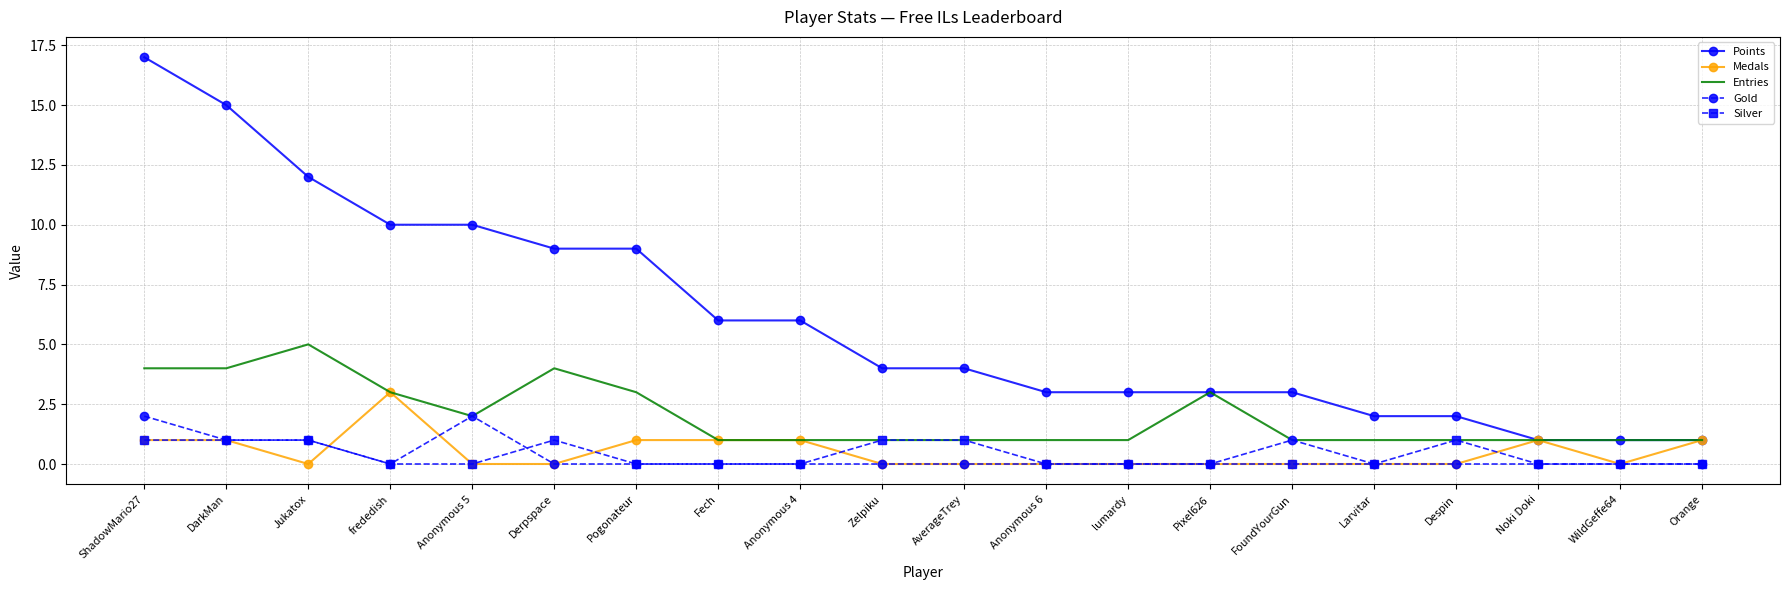

What position from the right is Anonymous 4?

12